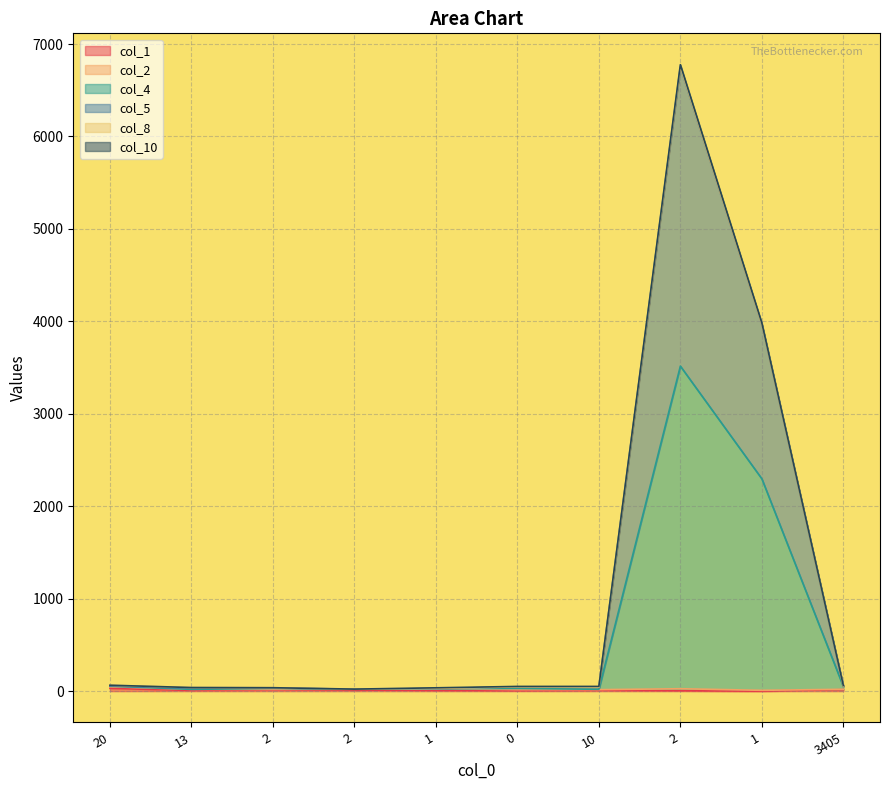

At which category is the sum across all series the highest?

2